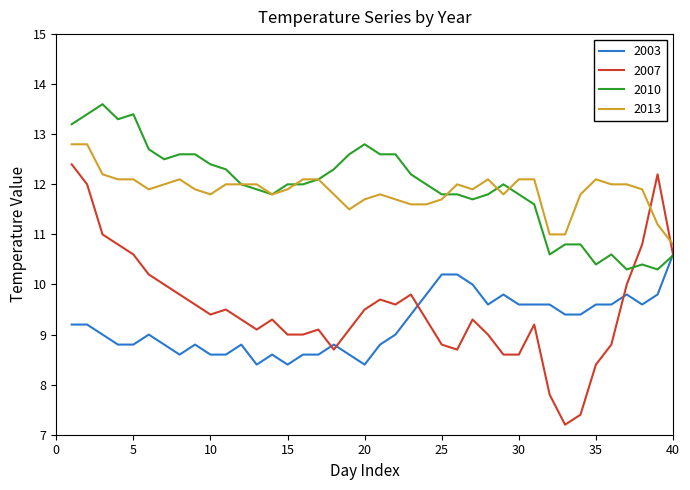

Which series has the widest spread of values?

2007